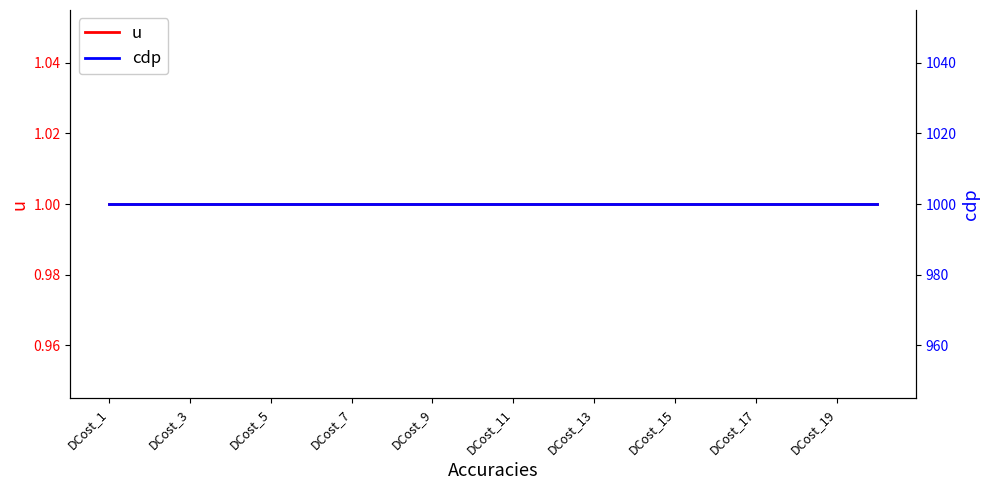

Which series changed the most between DCost_3 and 13?

u